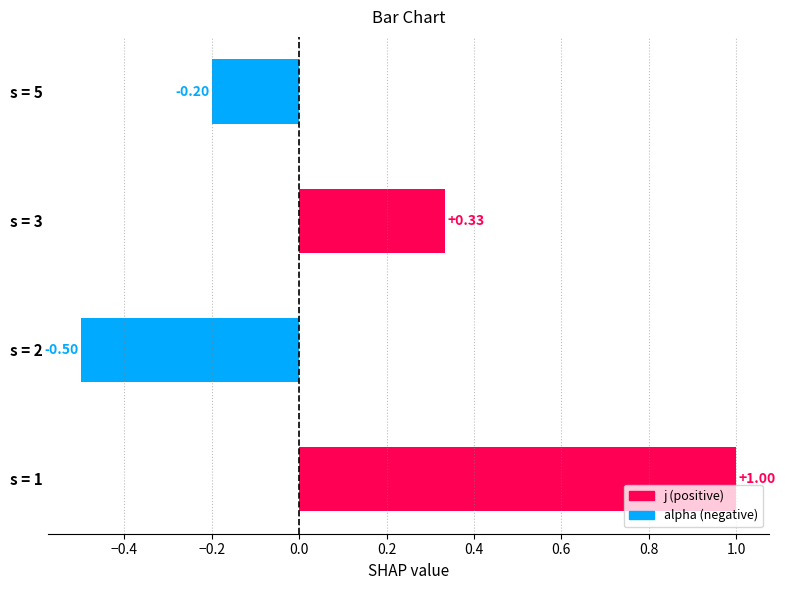

What is the change in value from s = 3 to s = 5?

-0.5